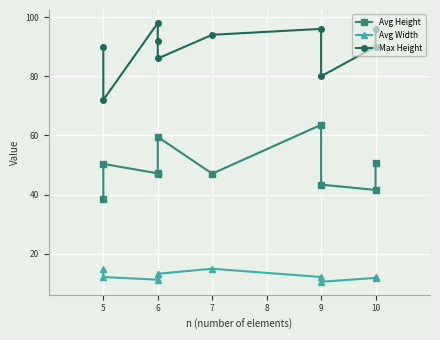

True or false: Avg Height and Avg Width intersect in this chart.

False